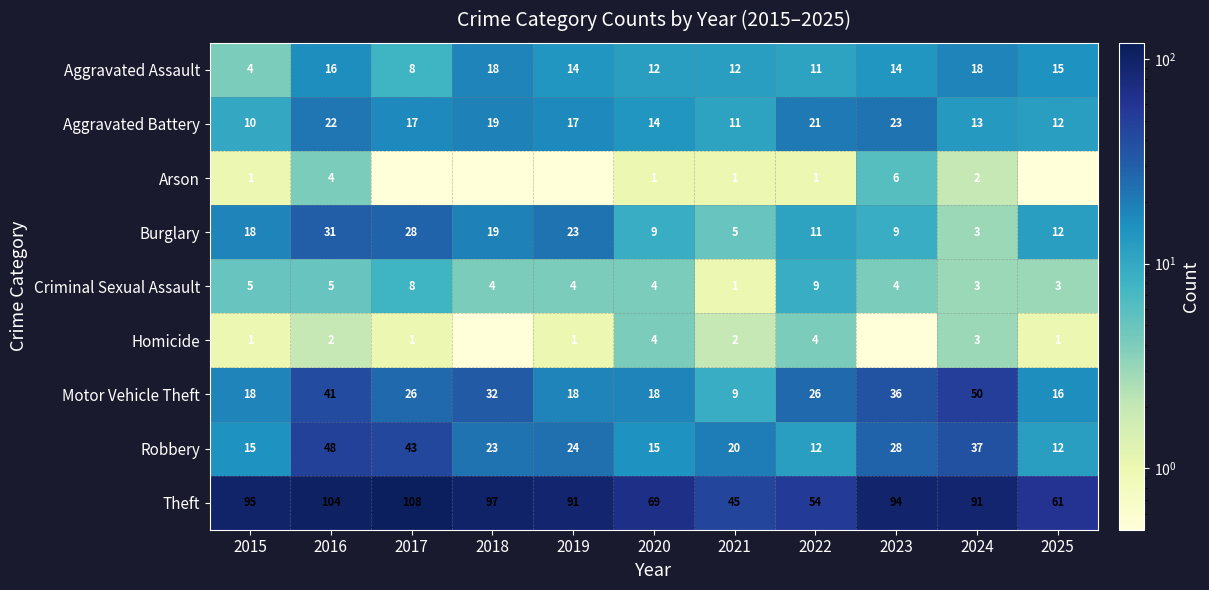

What is the difference between the highest and lowest values at 2024?

89.0